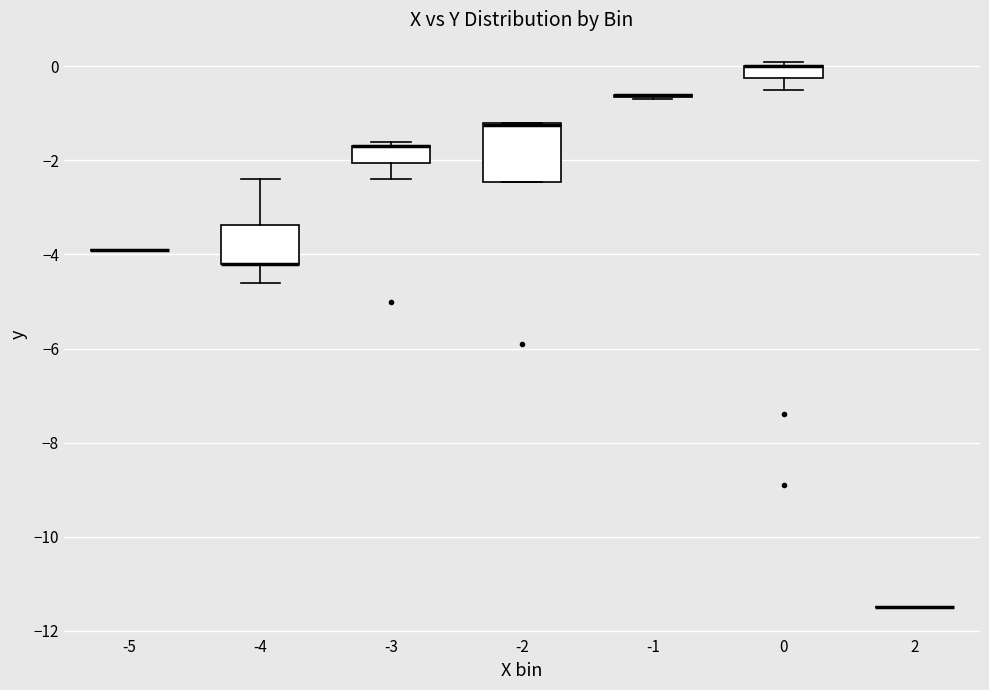

Which box is the tallest, from its lower edge to its upper edge?

-2